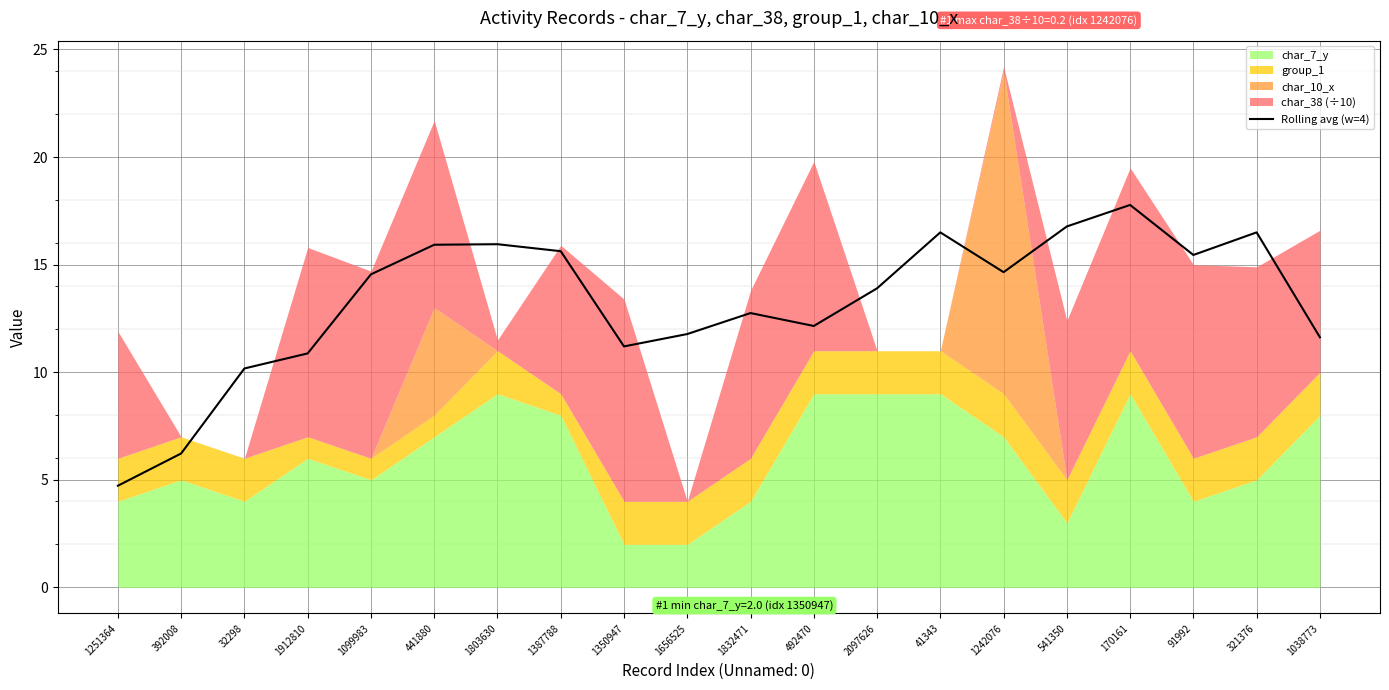

What position from the left is 1387788?

8